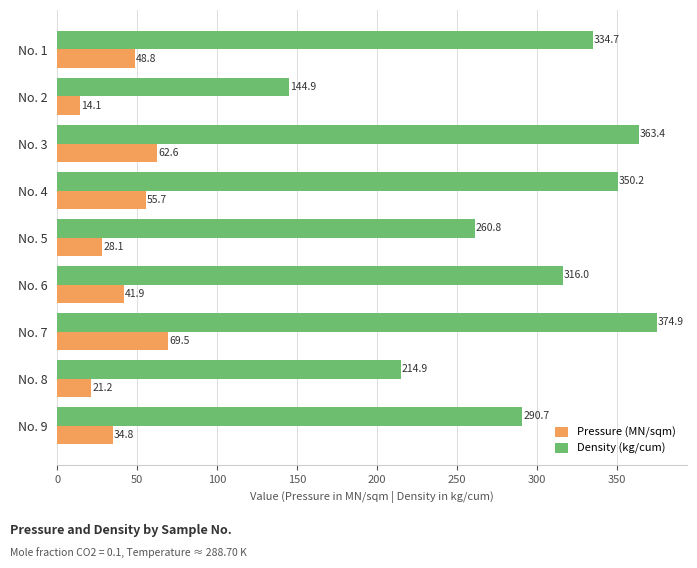

True or false: Pressure (MN/sqm) has a value of 95.5 at No. 3.

False